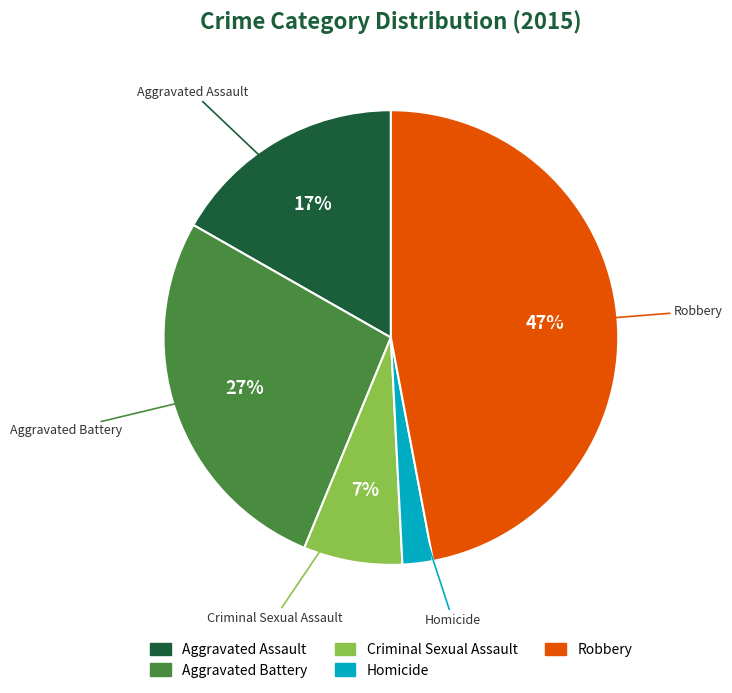

The Aggravated Battery slice represents 12% of the pie. True or false?

False